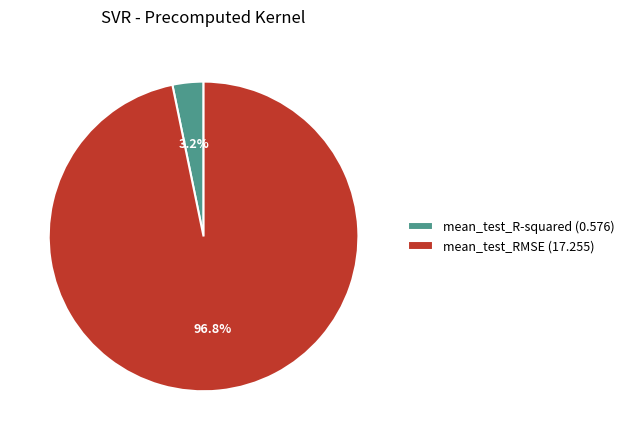

Count the number of slices in the pie.

2